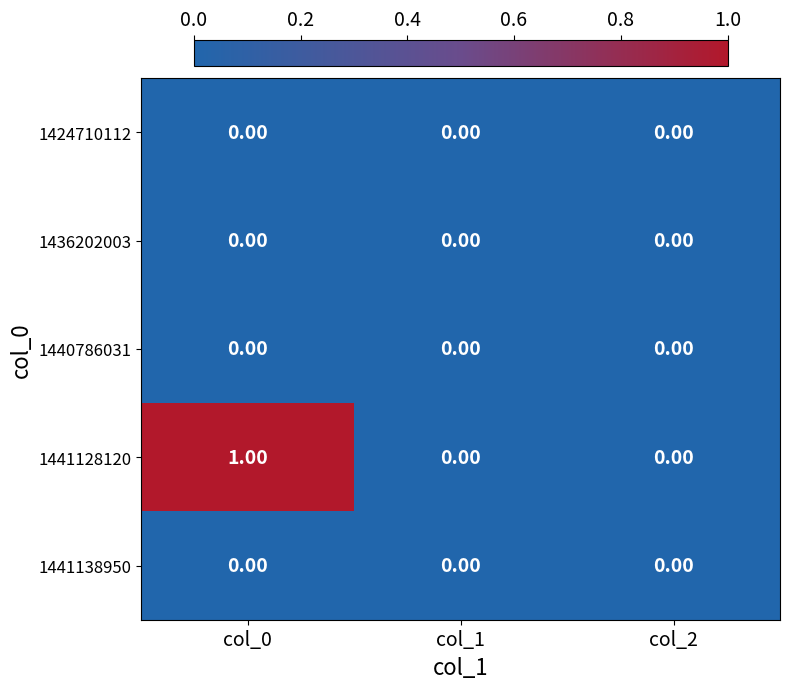

Which series has the largest range (max minus min)?

1441128120